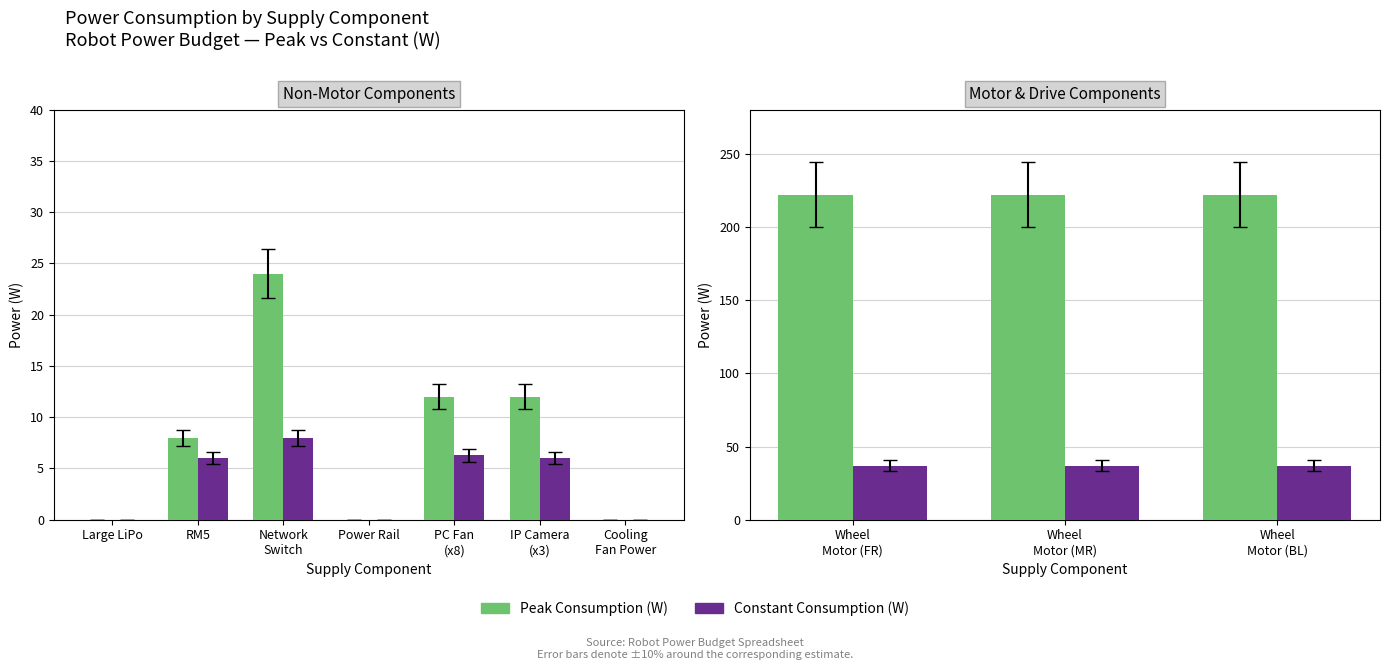

At Wheel Motor (FR), list the series in order from largest to smallest.

Peak Consumption (W), Constant Consumption (W)